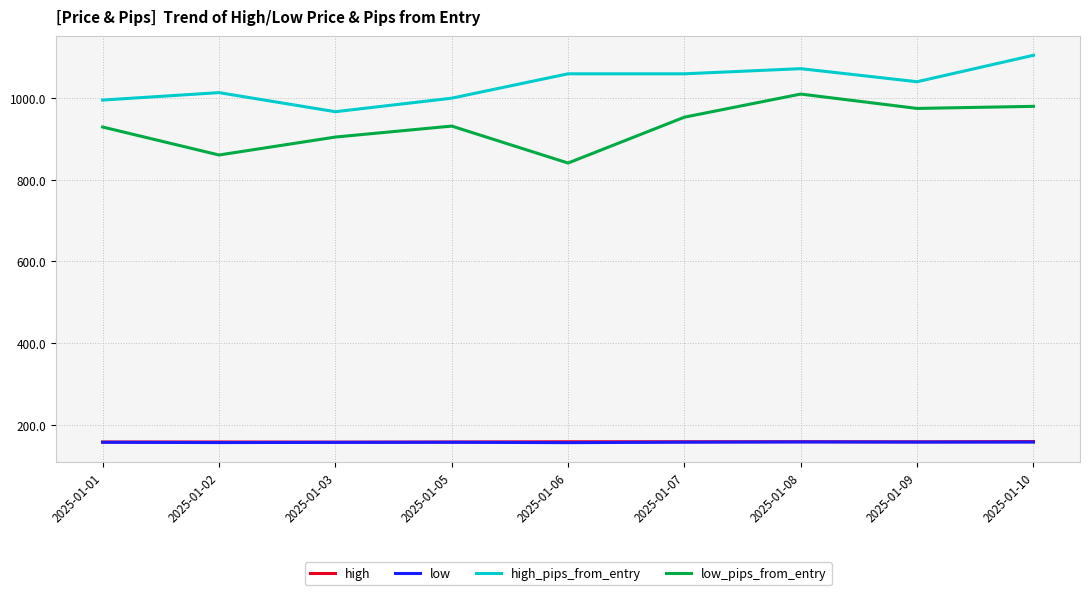

True or false: low_pips_from_entry has a value of 1279.6 at 2025-01-05.

False